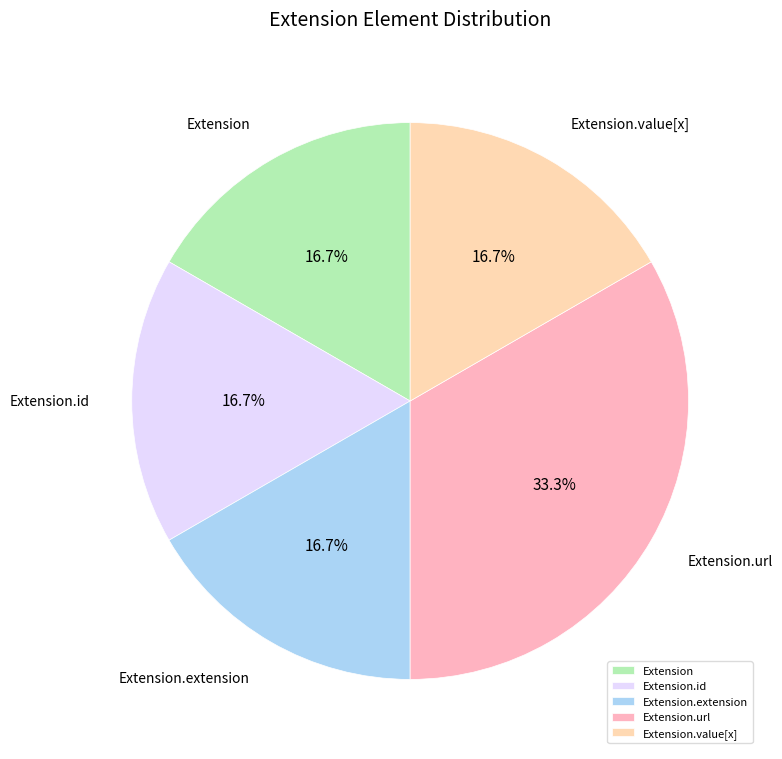

Is there any slice that represents more than half of the pie?

No